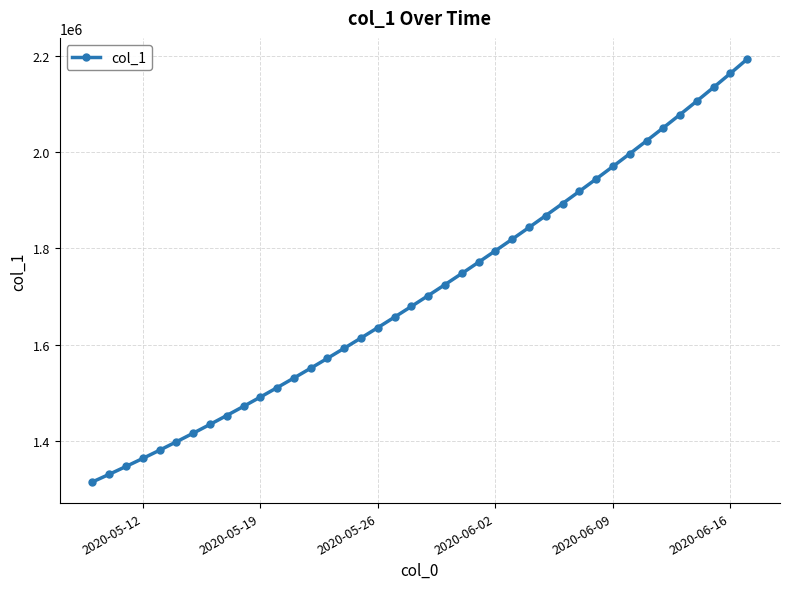

What is the difference between the maximum and second lowest values?

861772.9